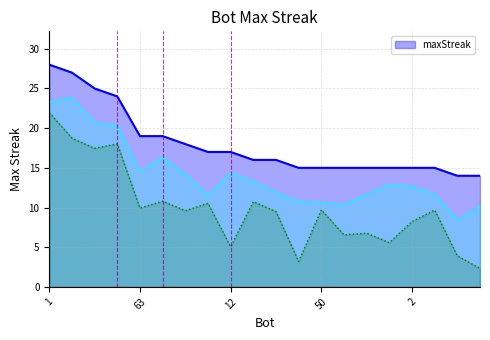

Approximately how many times larger is the value at 38 compared to 33?

1.0